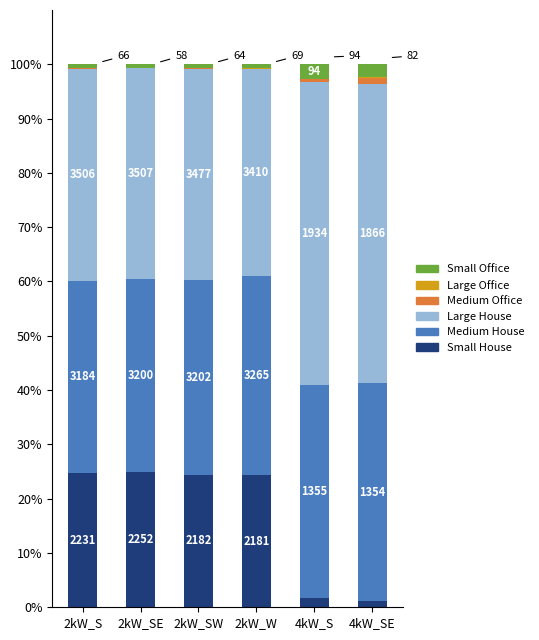

Rank the series at 2kW_SE from highest to lowest value.

Large House, Medium House, Small House, Small Office, Medium Office, Large Office